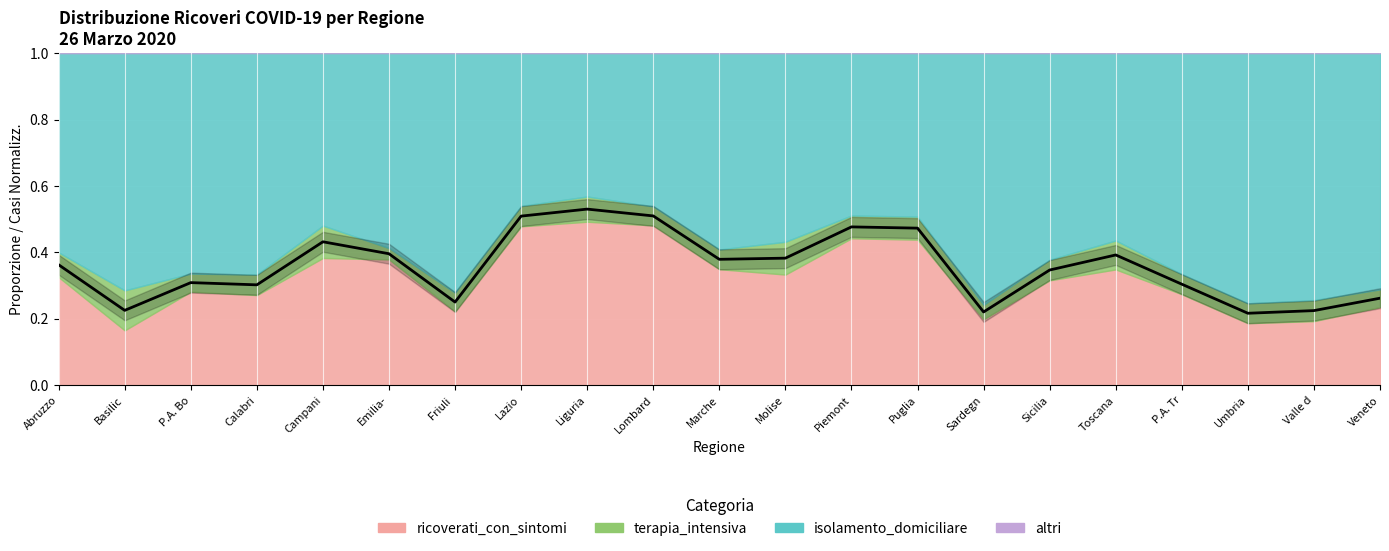

Where is the first local minimum?

Basilic